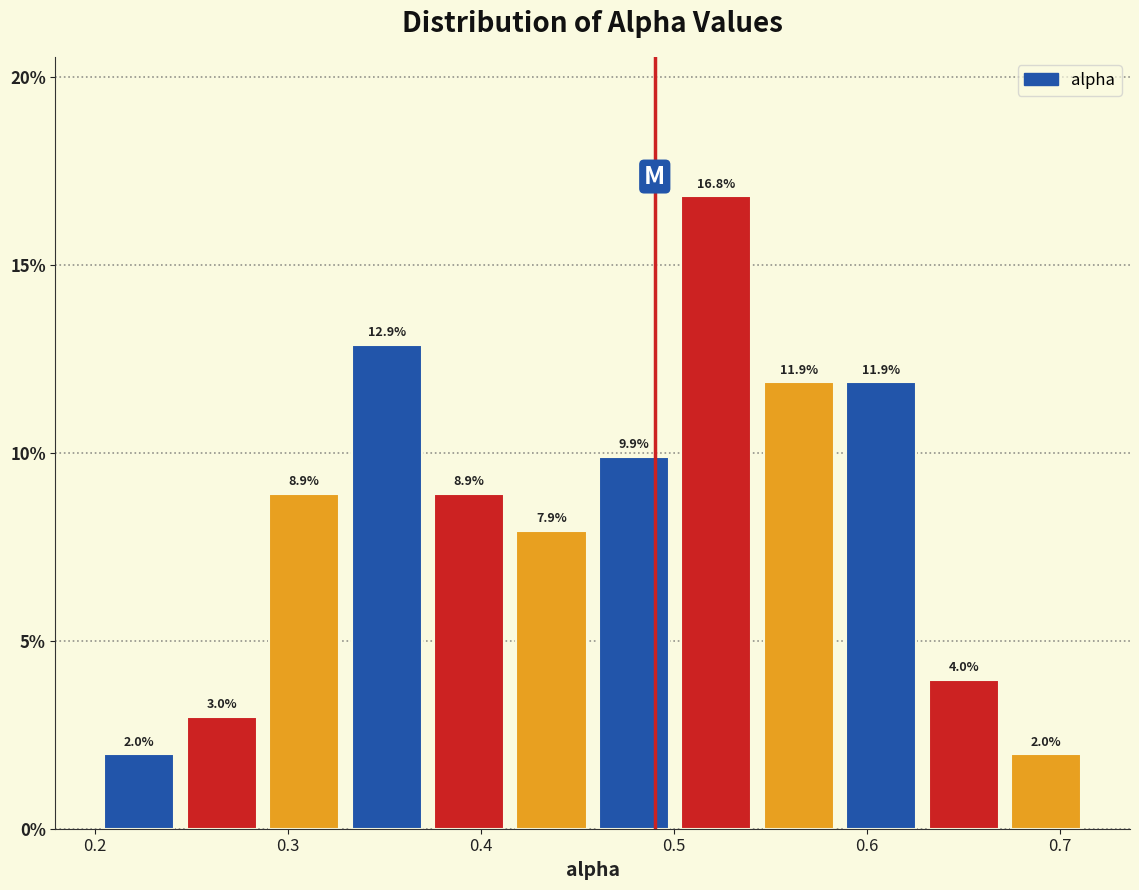

Over which range of the x-axis is the bar tallest?

0.50 to 0.54